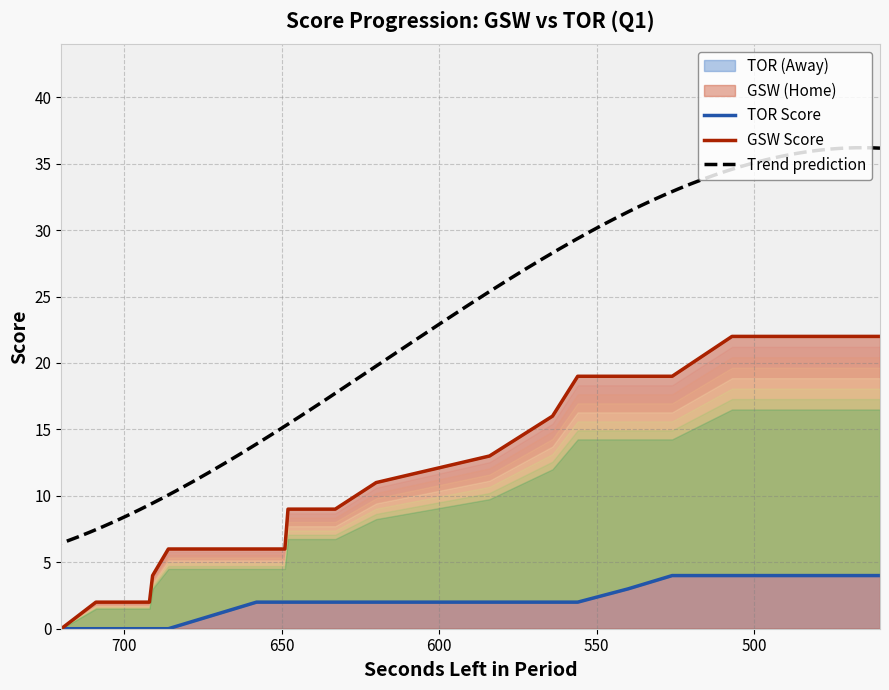

True or false: HomeScore and AwayScore intersect in this chart.

False